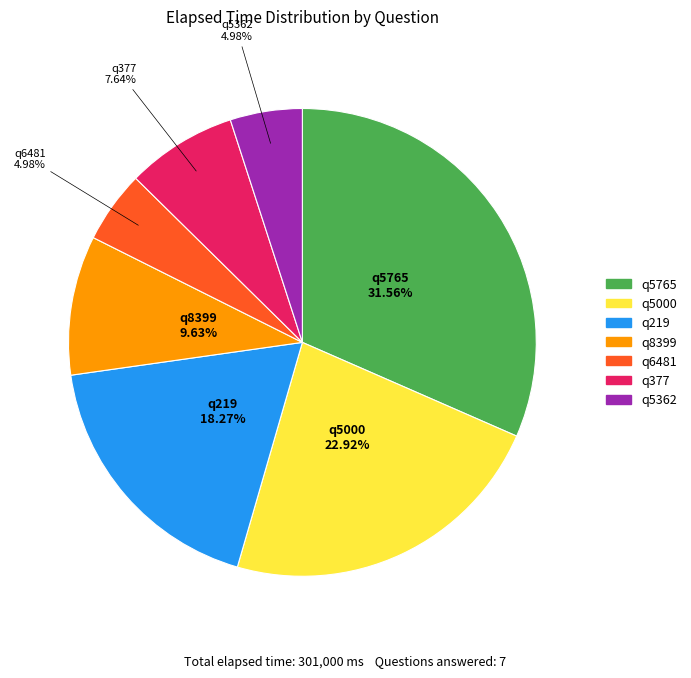

What is the largest slice in the pie chart?

q5765